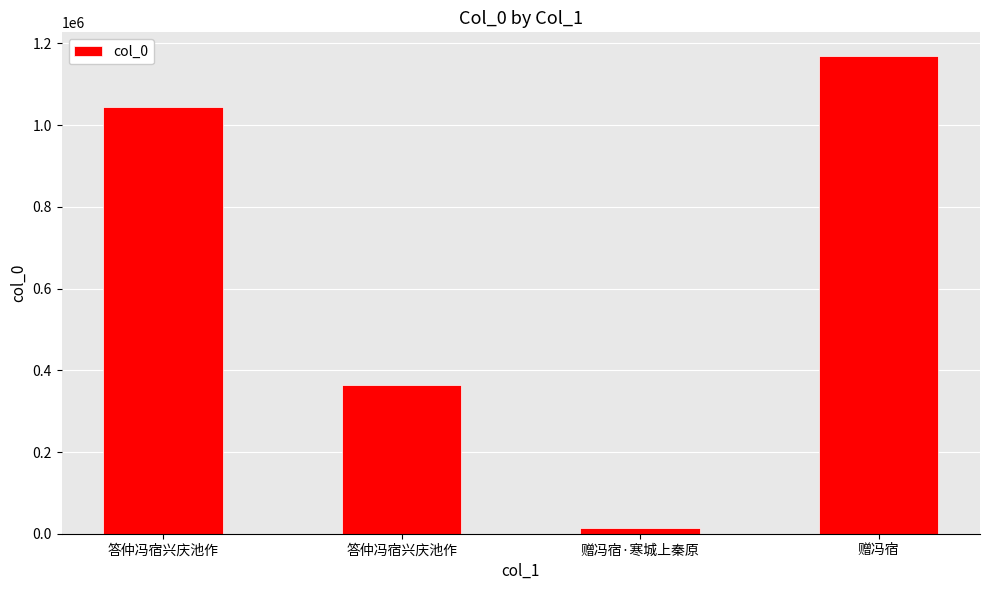

How many bars are there in total?

4